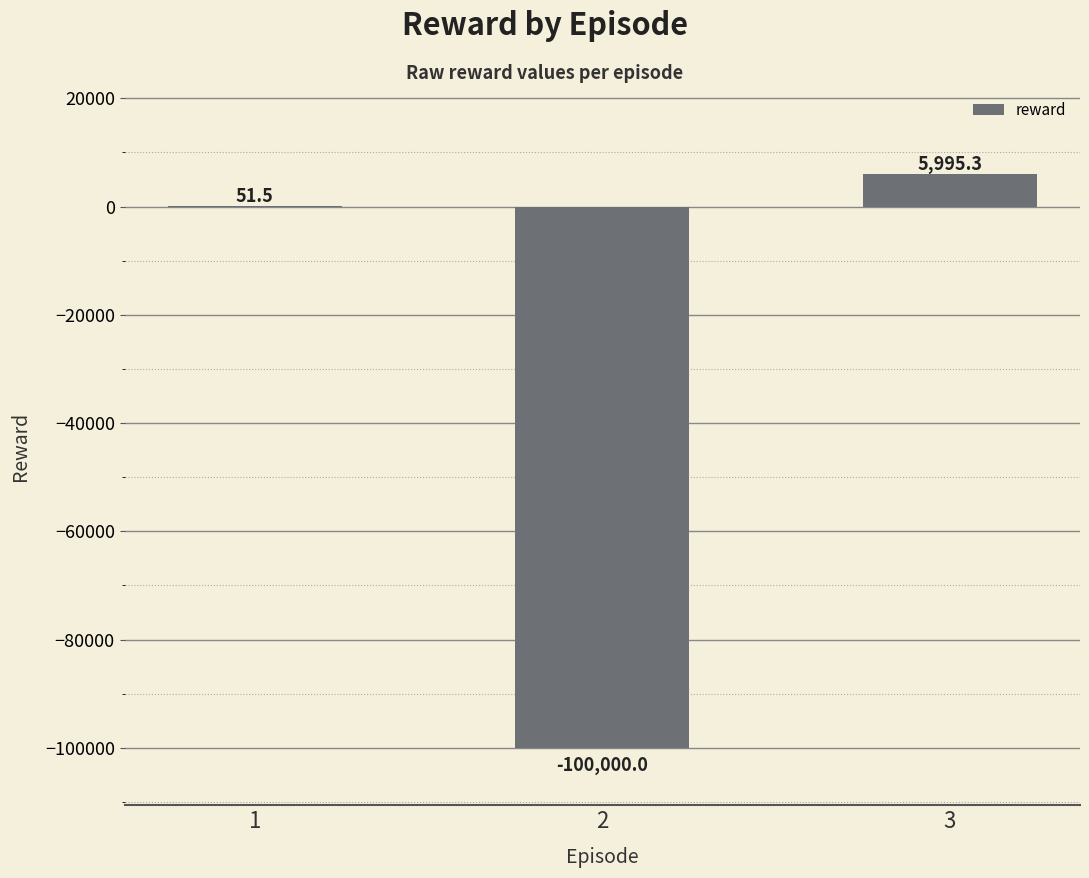

What is the difference between the values at 2 and 1?

100051.5